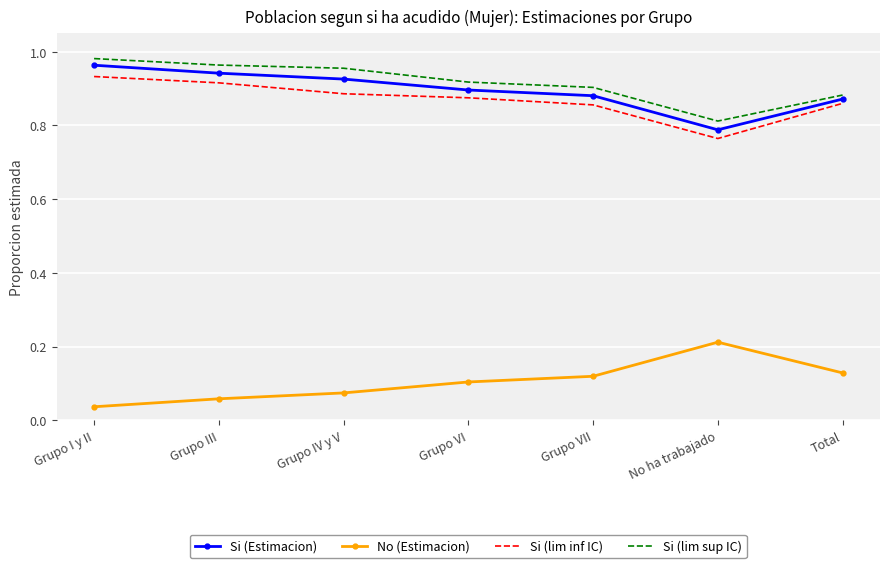

Count the number of data series in this chart.

4